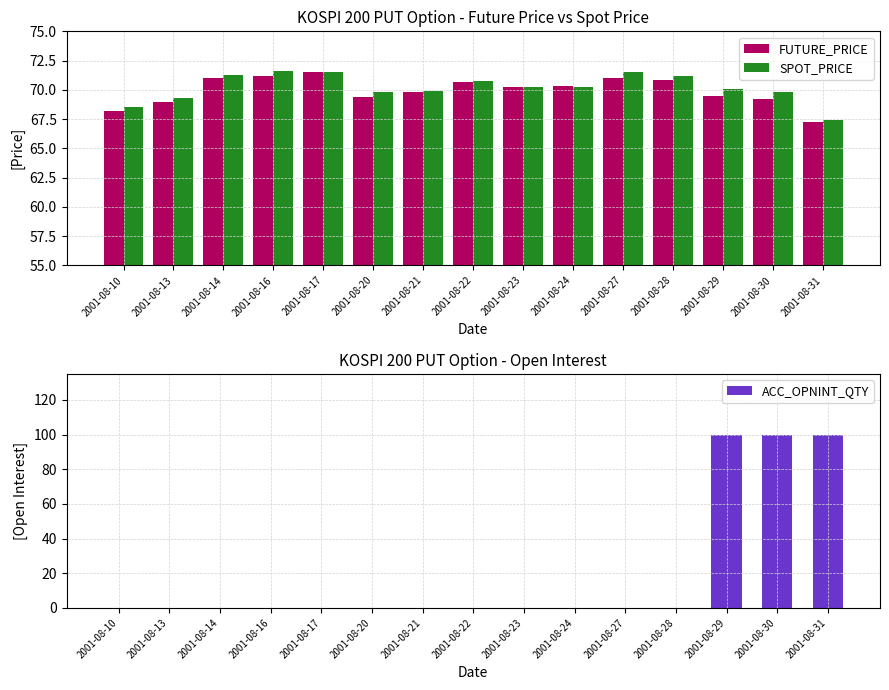

What is the maximum value shown in the chart?

100.0